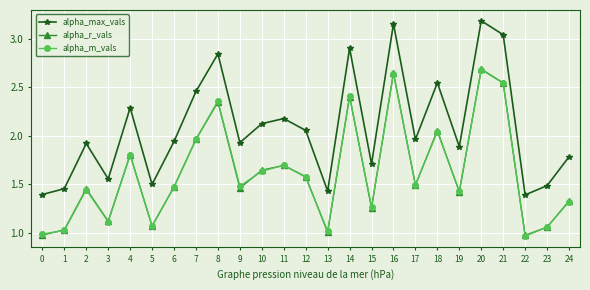

Which series has the largest range (max minus min)?

alpha_max_vals